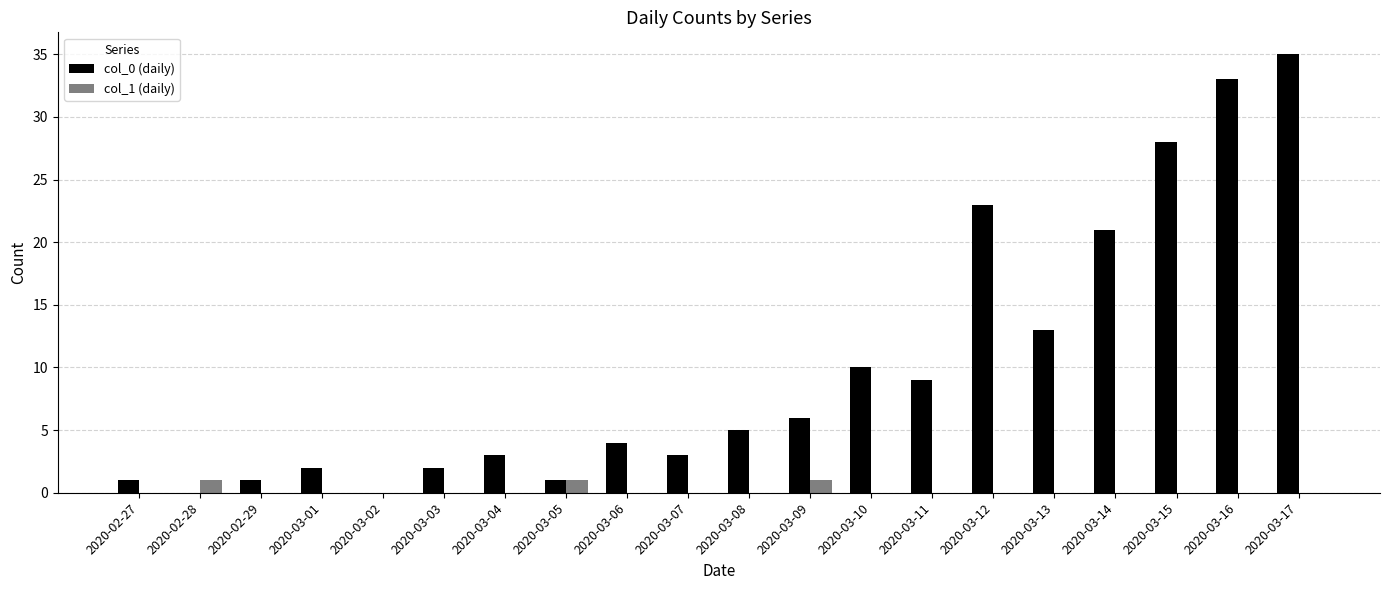

Which series has the widest spread of values?

col_0 (daily)